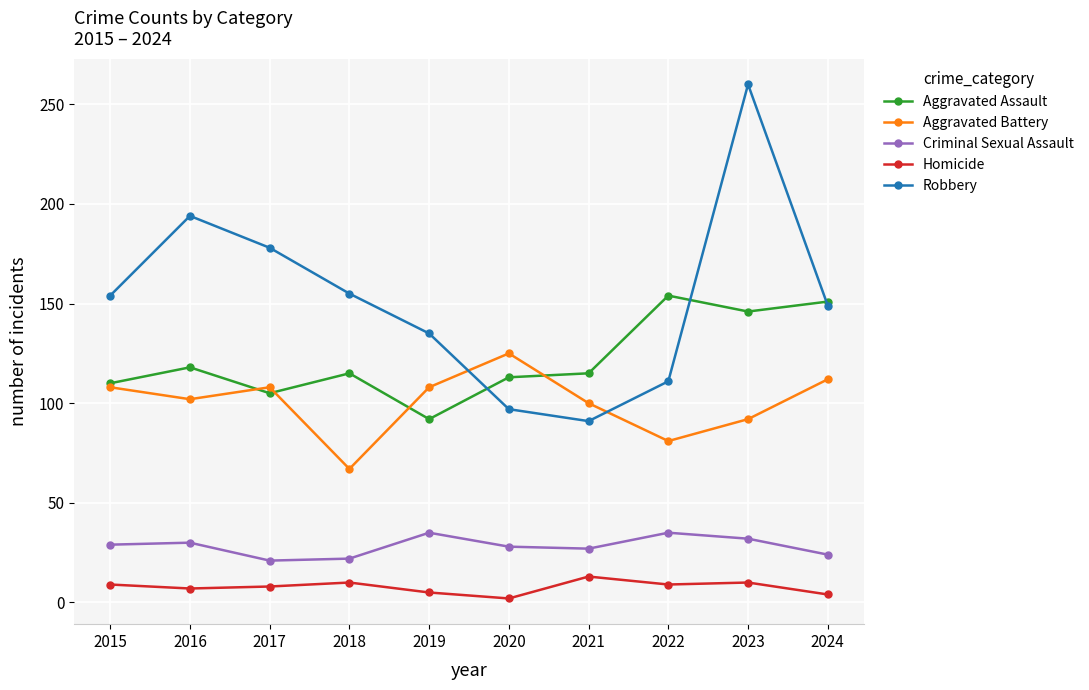

What is the difference between the Homicide values at 2016 and 2024?

3